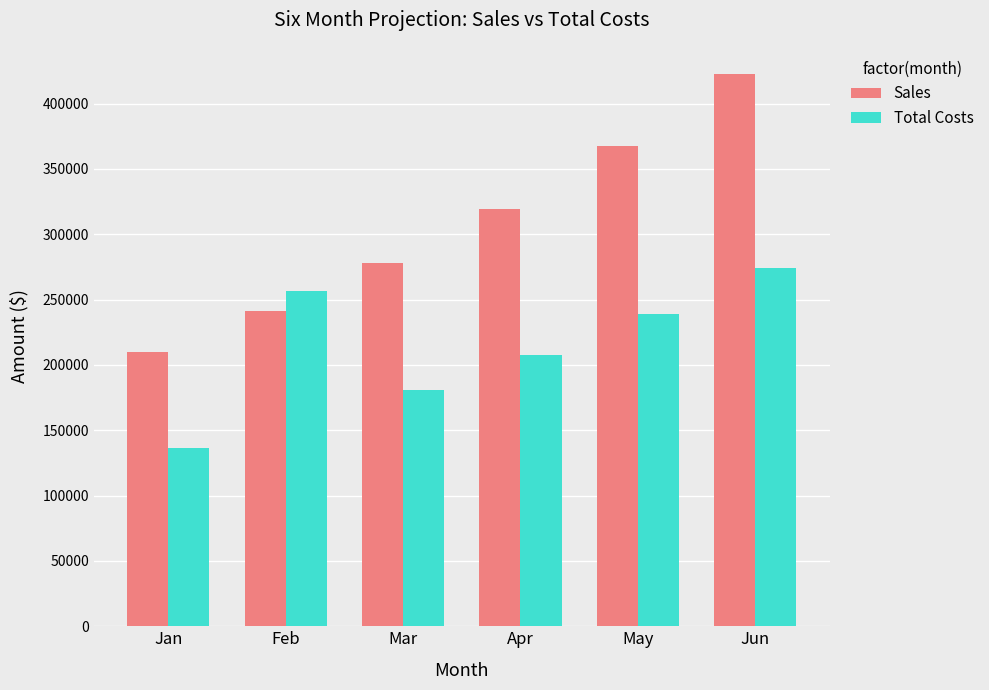

Which series changed the most between Jan and Jun?

Sales